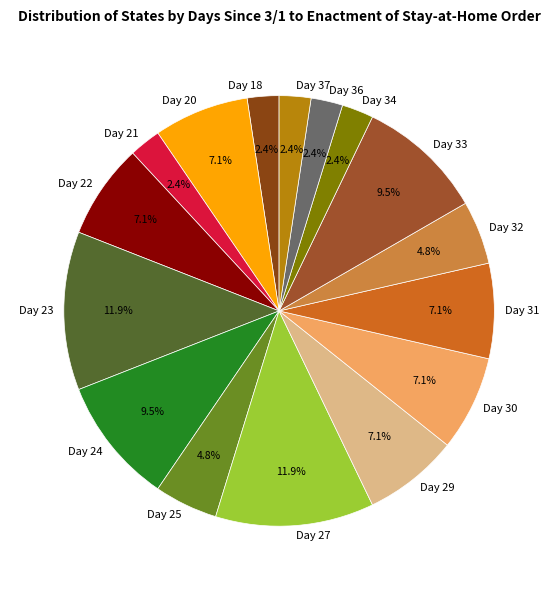

What is the ratio of the value at Day 33 to the value at Day 34?

4.0